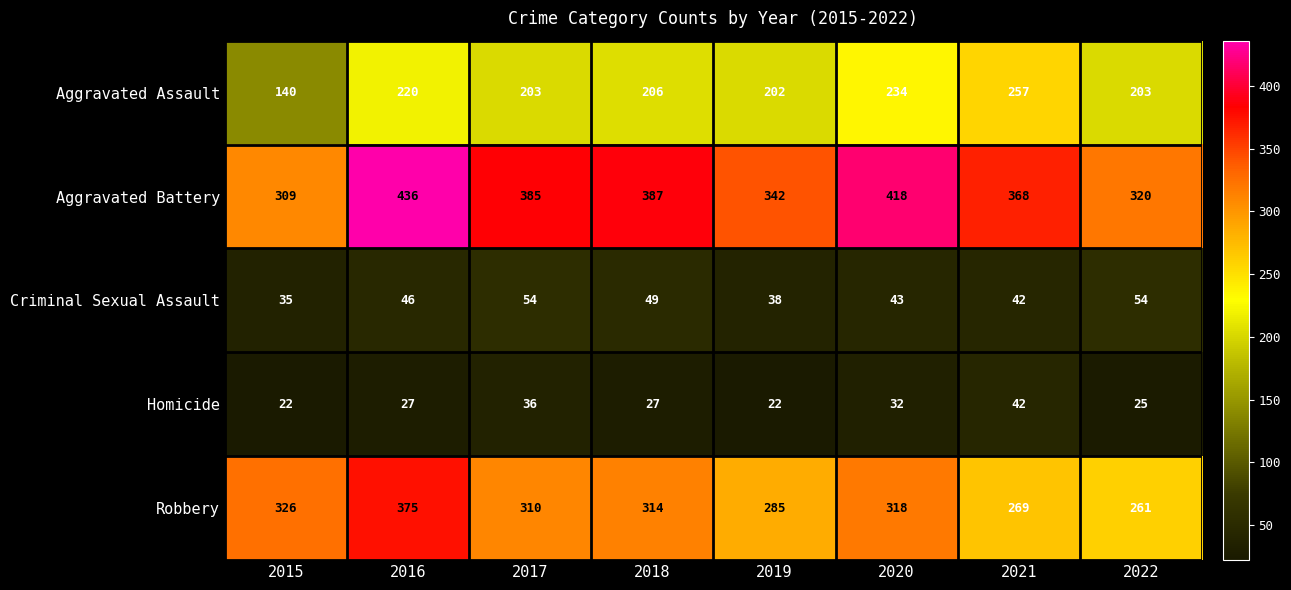

What is the sum of all Homicide values?

233